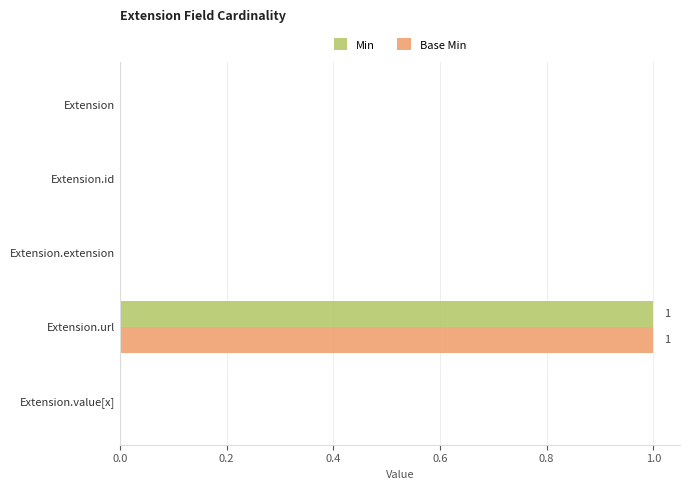

How many distinct data groups are displayed?

2